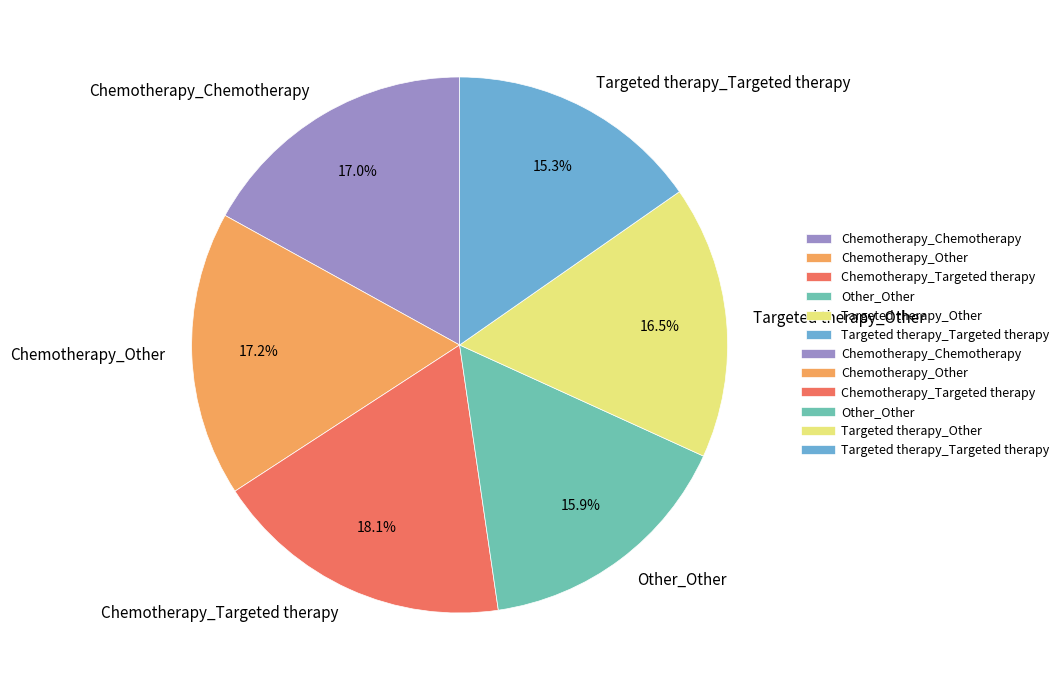

Between Chemotherapy_Other and Targeted therapy_Targeted therapy, which is larger?

Chemotherapy_Other